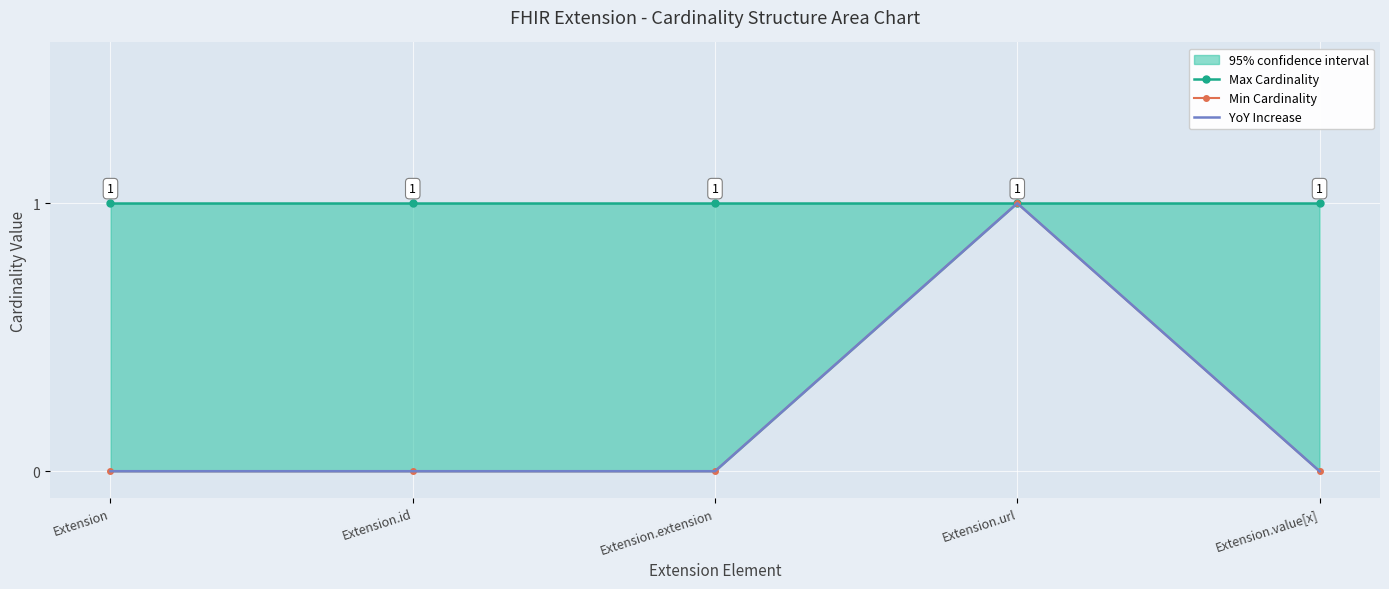

What is the maximum value shown in the chart?

1